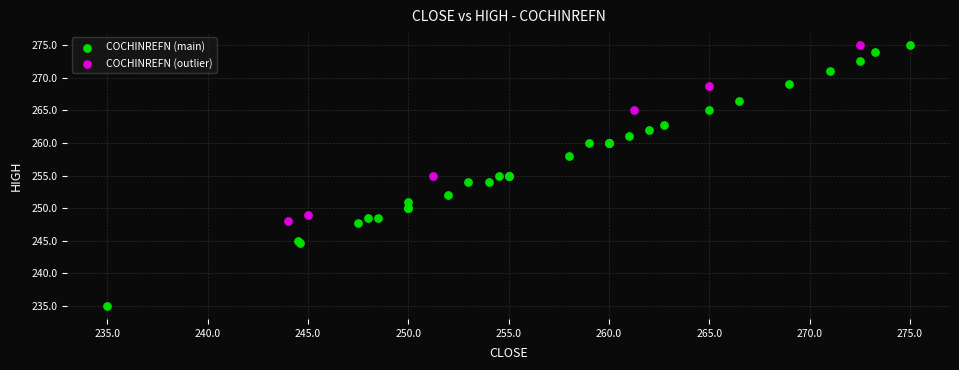

Which series has the widest spread of Y values?

COCHINREFN (main)